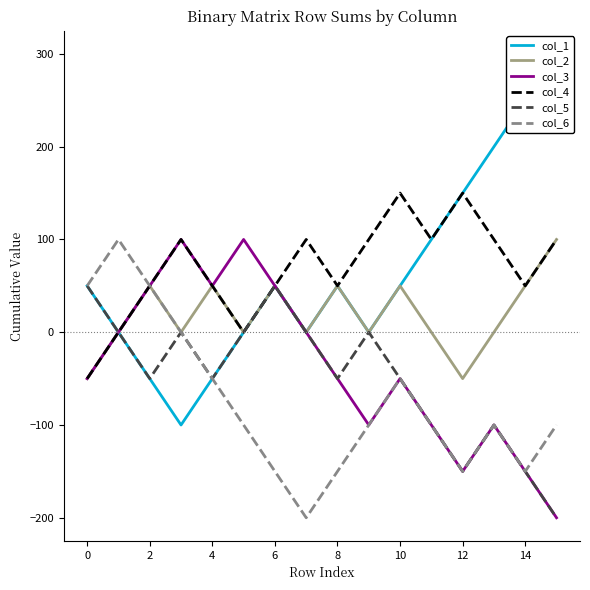

Which series has the largest total across all categories?

col_4